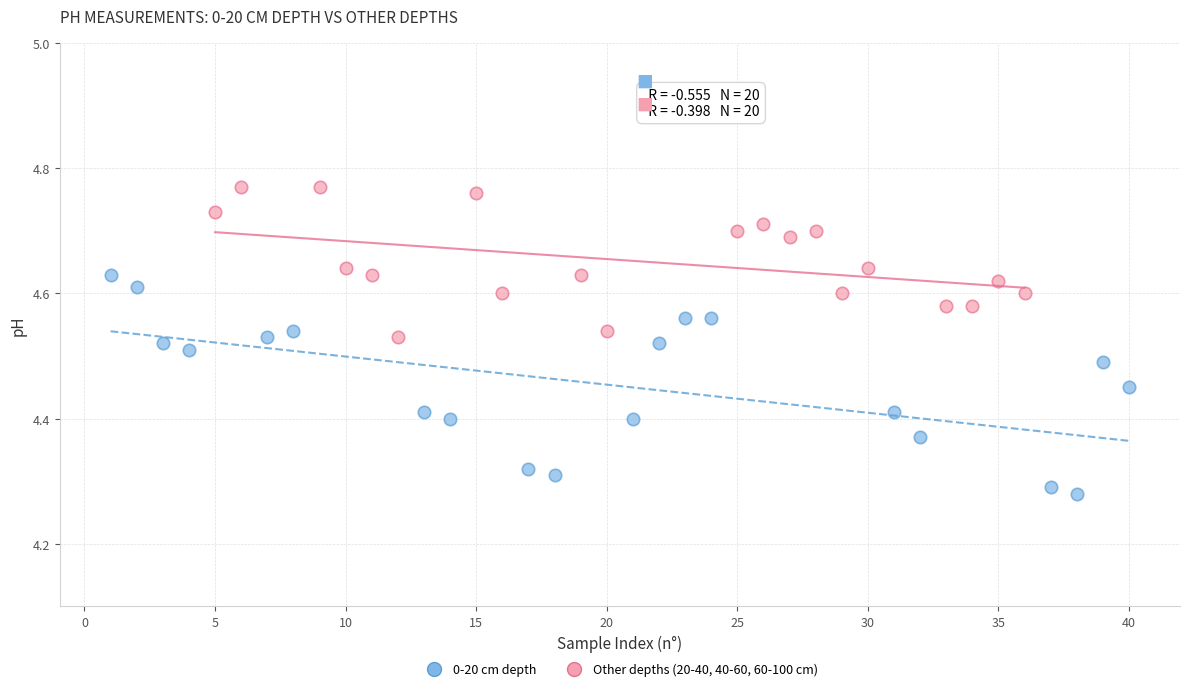

What are all the series names shown in the legend?

0-20 cm depth, Other depths (20-40, 40-60, 60-100 cm)